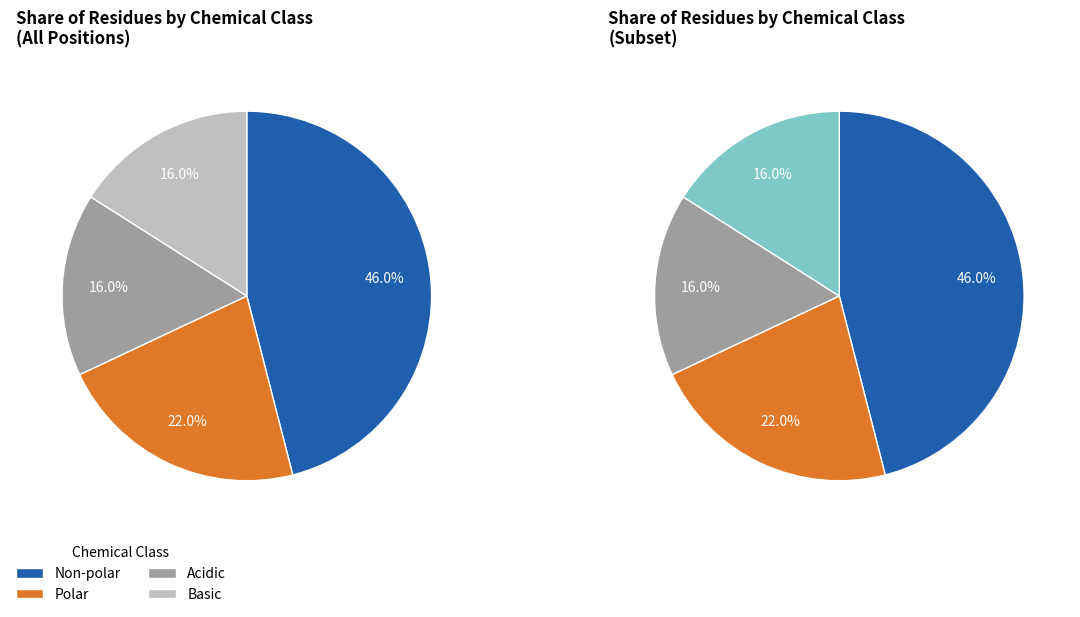

How many slices are in this pie chart?

4